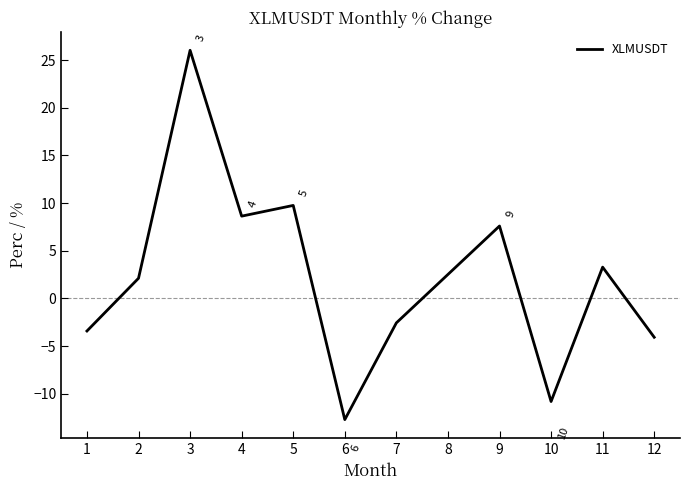

What is the difference between the values at 9 and 1?

11.0